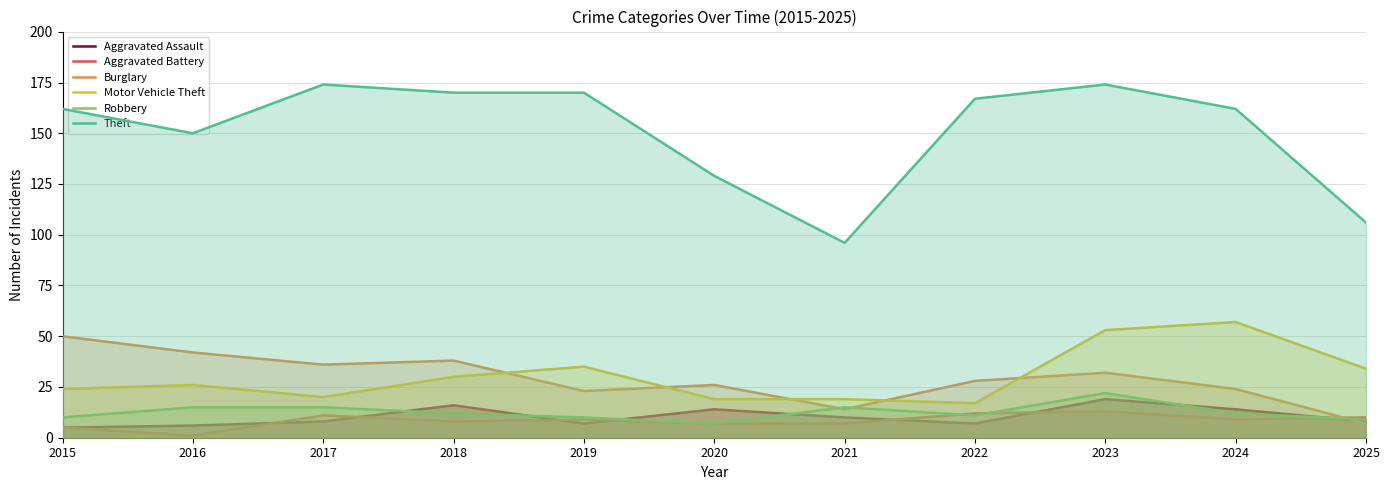

What is the sum of all Burglary values?

320